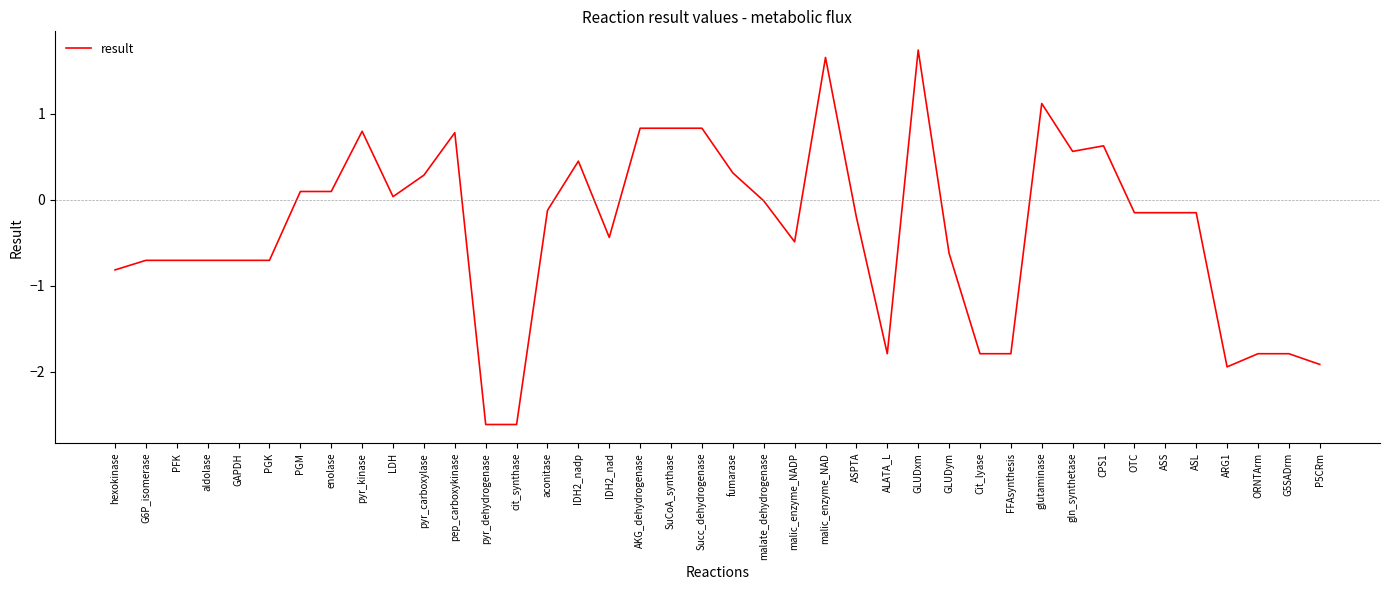

What is the sum of the values at GLUDxm and malic_enzyme_NADP?

1.2